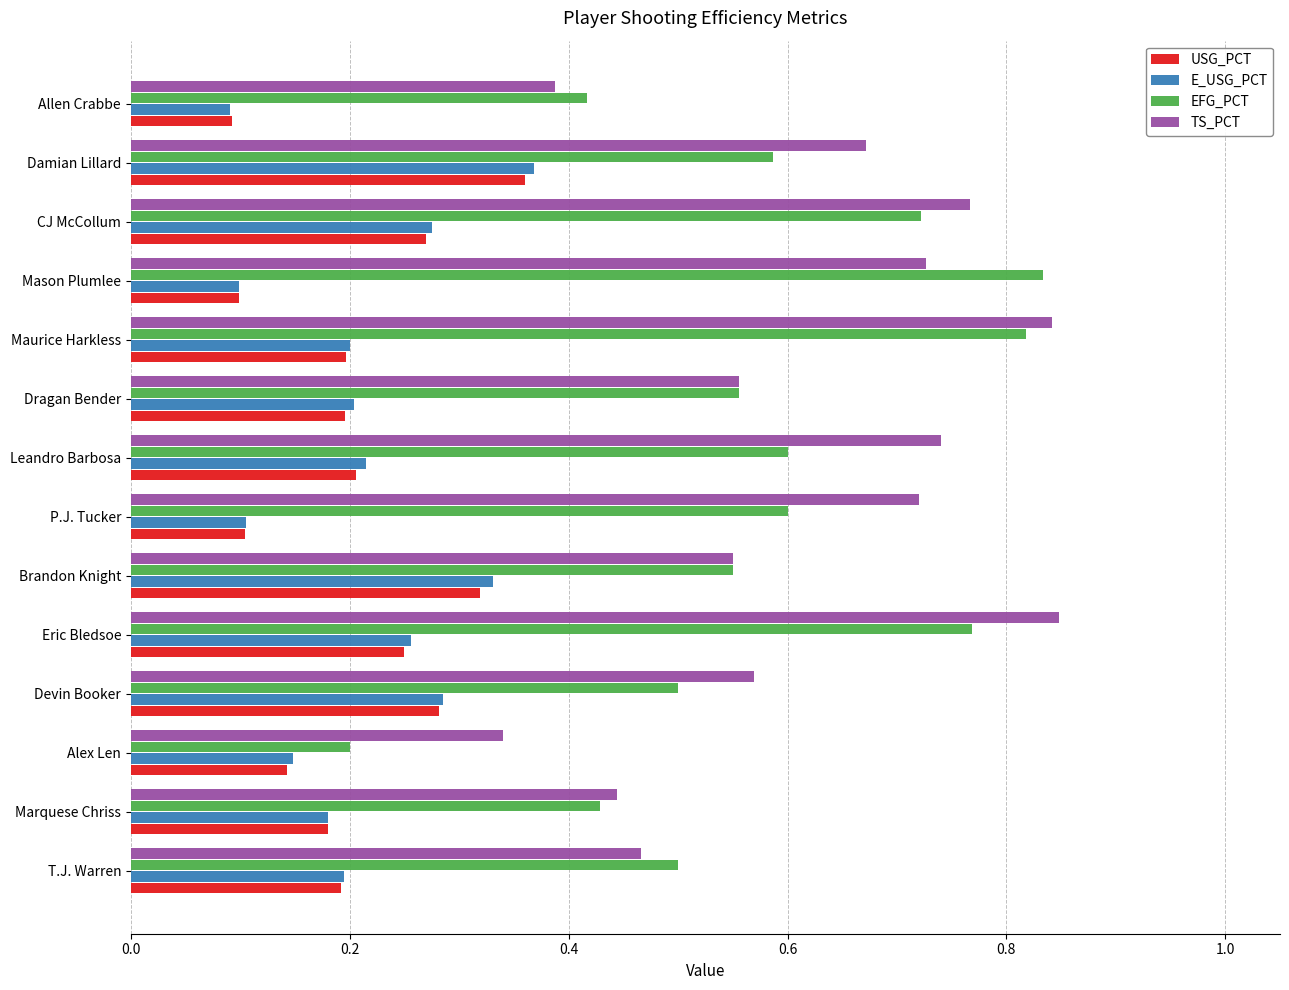

What is the sum of the TS_PCT values at P.J. Tucker and Marquese Chriss?

1.2